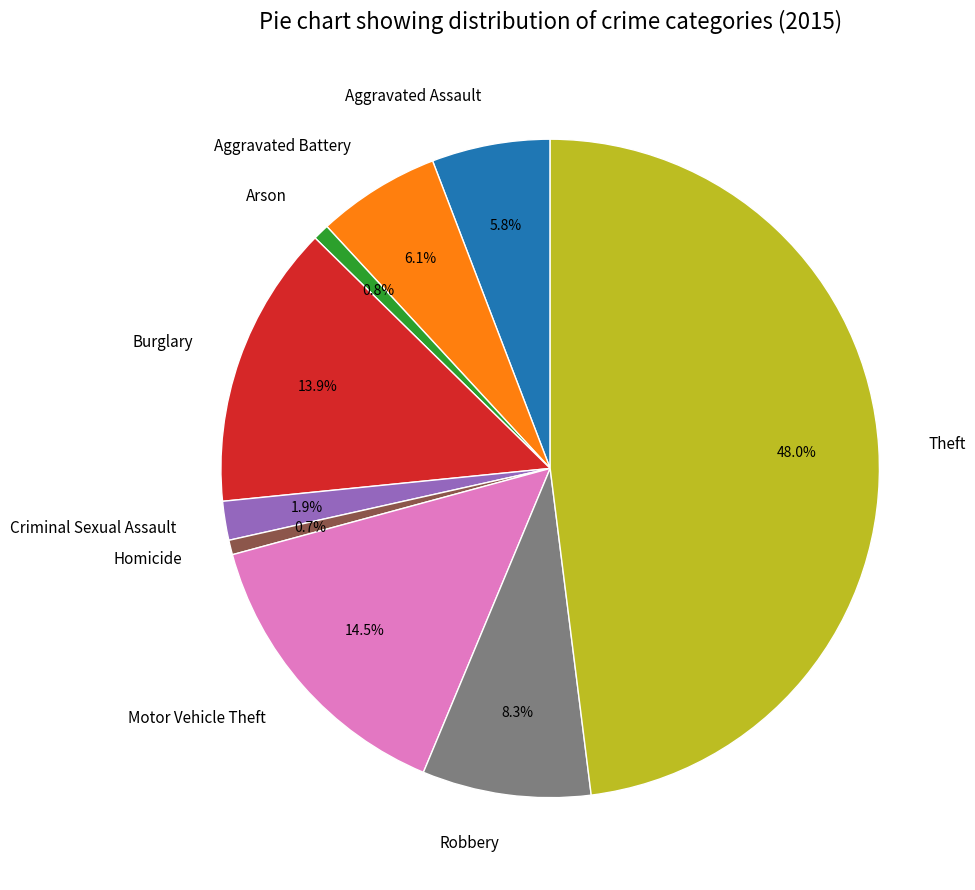

To the nearest percent, what portion does Robbery represent?

8%